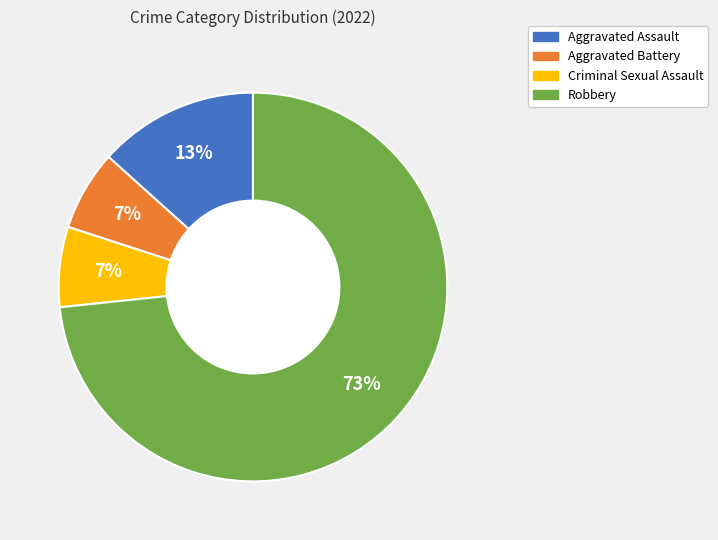

Count the number of slices in the pie.

4